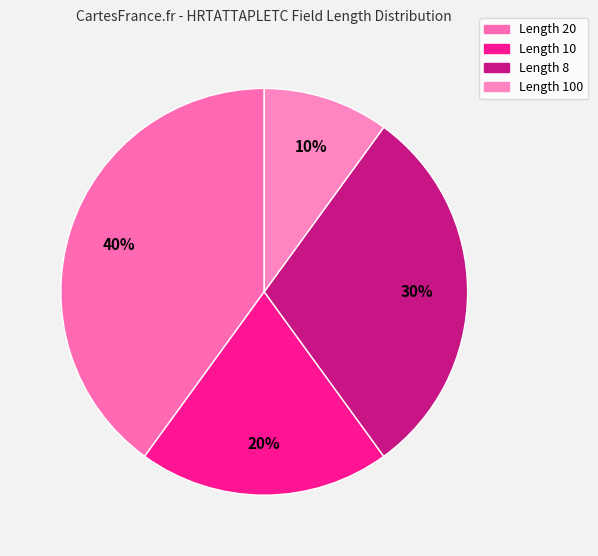

Is there a majority slice in this chart?

No